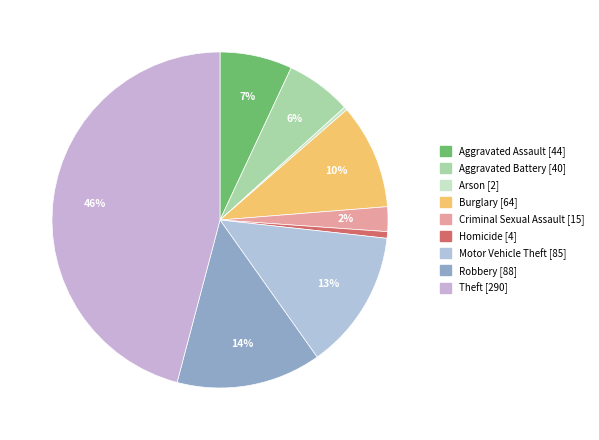

Does Robbery represent more than half of the total?

No